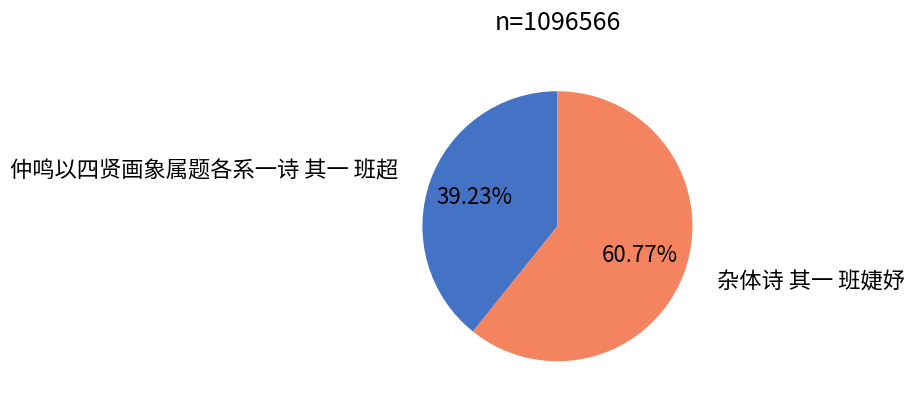

To the nearest percent, what is the average slice percentage?

50%